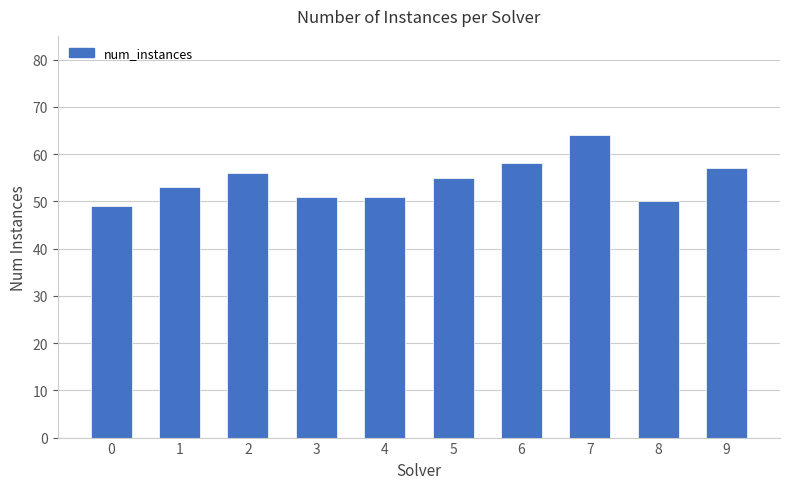

What is the value of the 10th bar from the left?

57